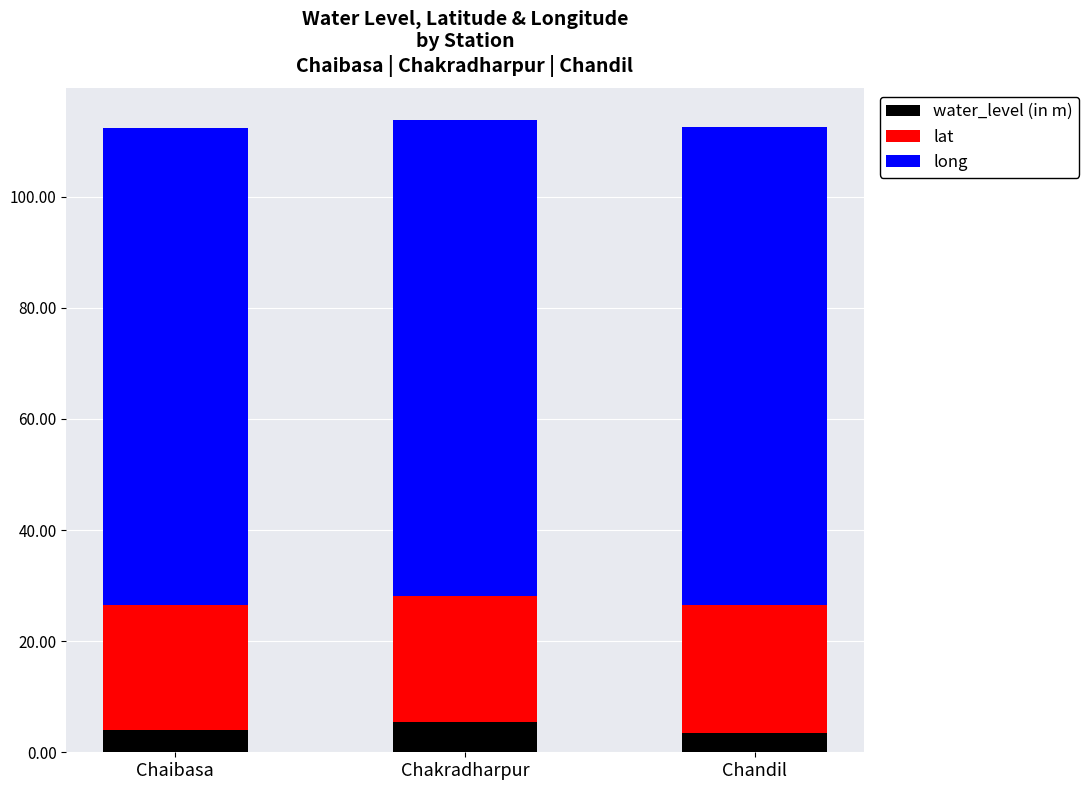

What are all the series names shown in the legend?

water_level (in m), lat, long